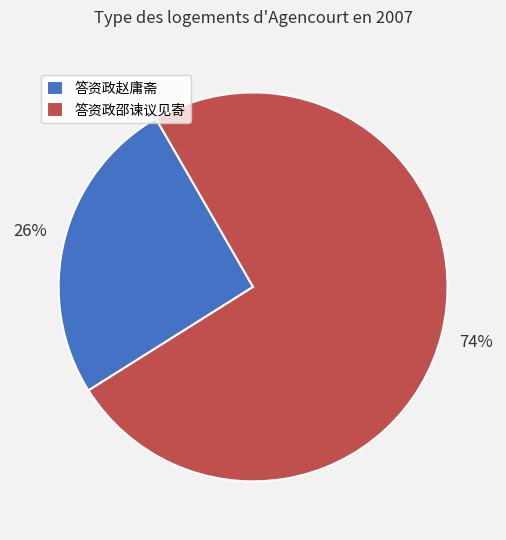

Which category has the smallest portion of the pie?

答资政赵庸斋